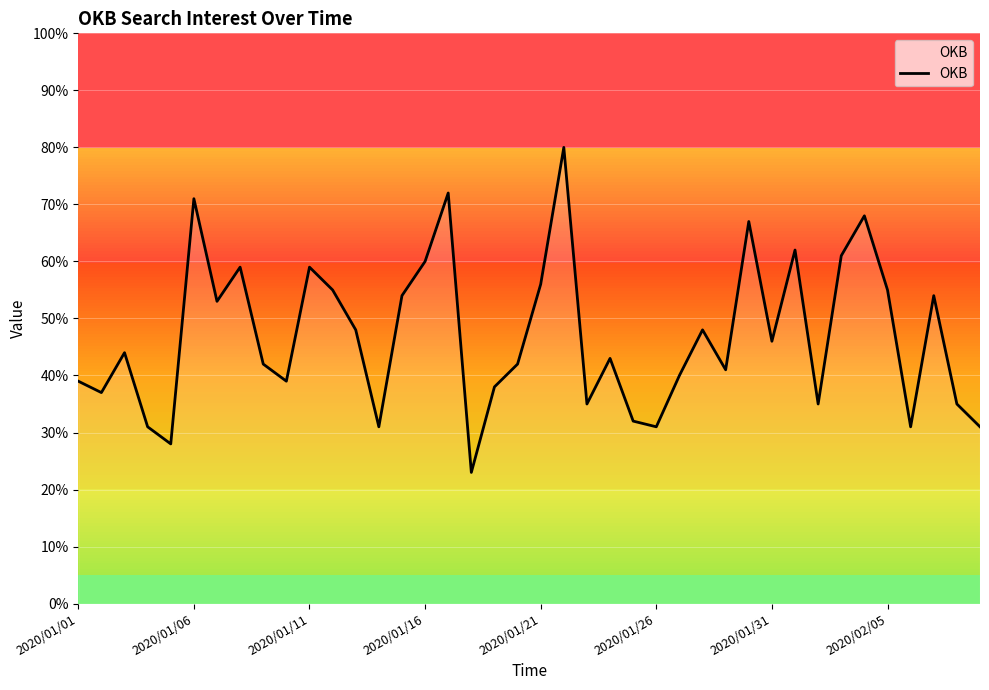

What is the difference between the maximum and minimum values?

57